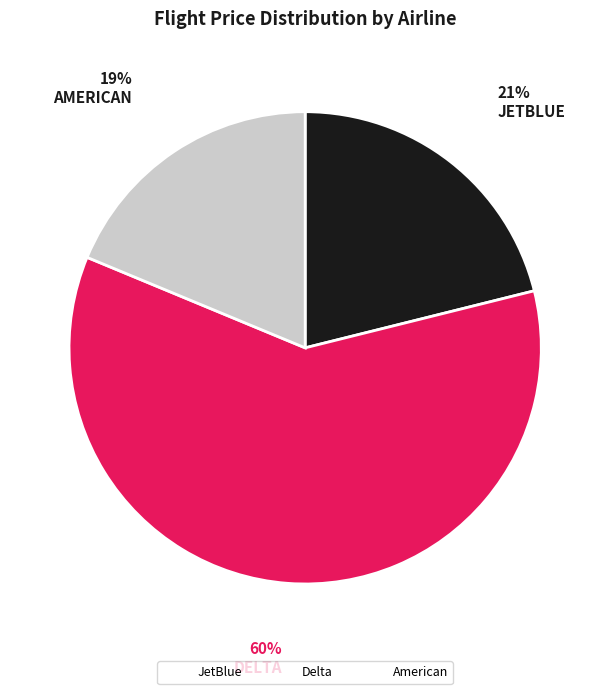

Is there a majority slice in this chart?

Yes